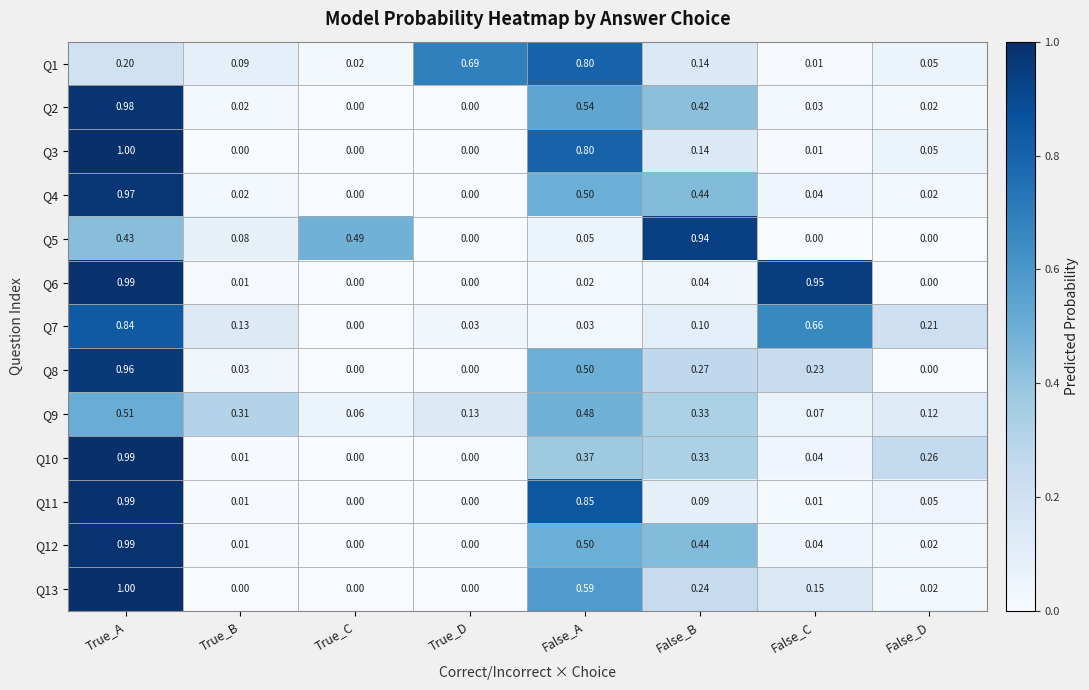

Which label corresponds to the largest value in the chart?

True_A